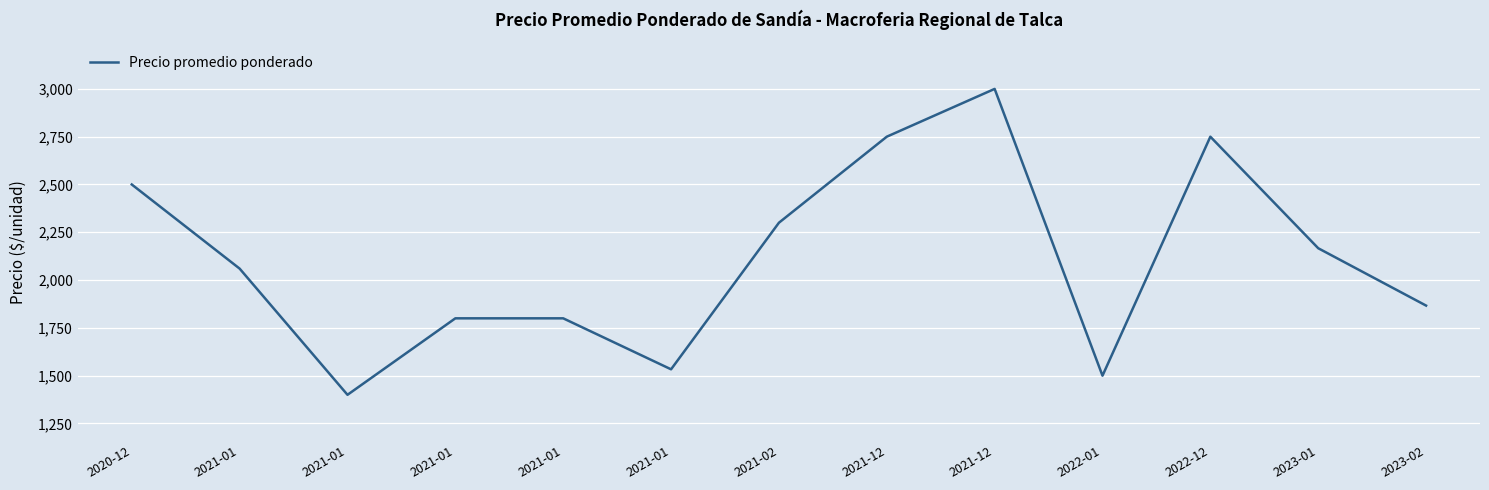

How many lines are shown in the chart?

1